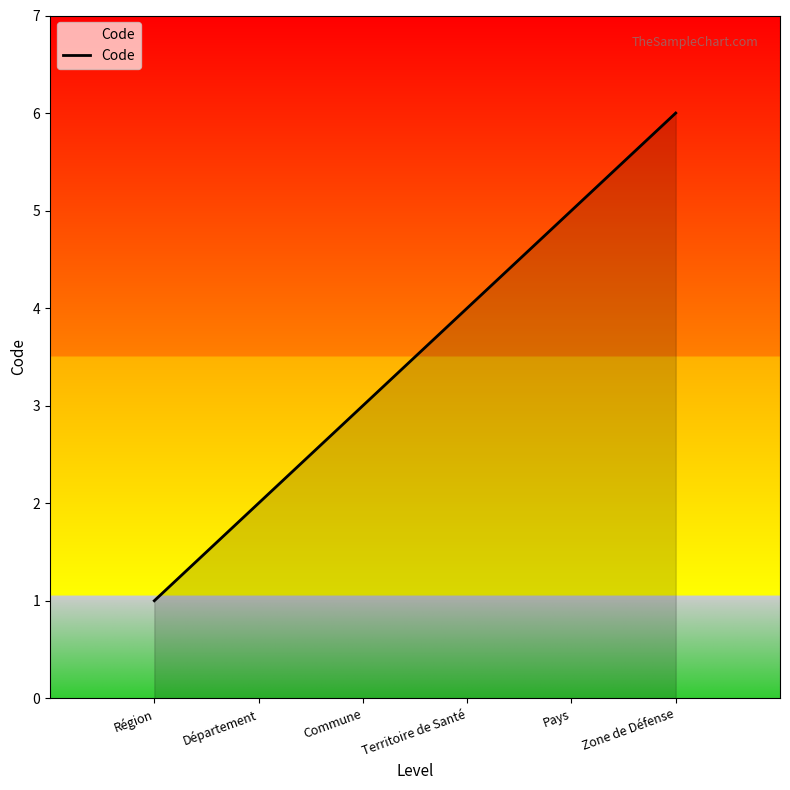

List the labels in order of value, smallest first.

Région, Département, Commune, Territoire de Santé, Pays, Zone de Défense